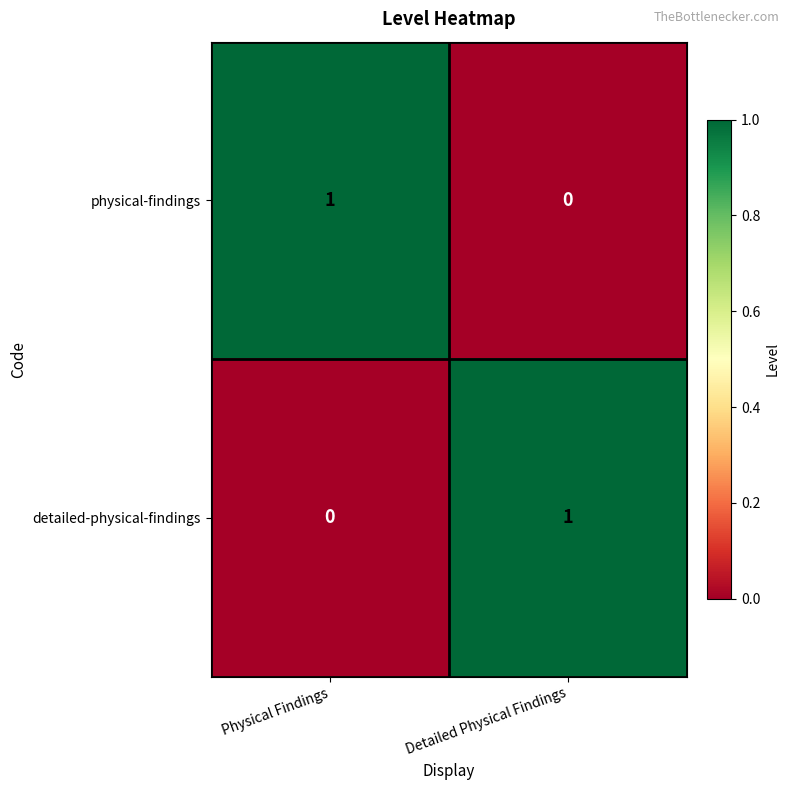

Count the number of categories in the chart.

2